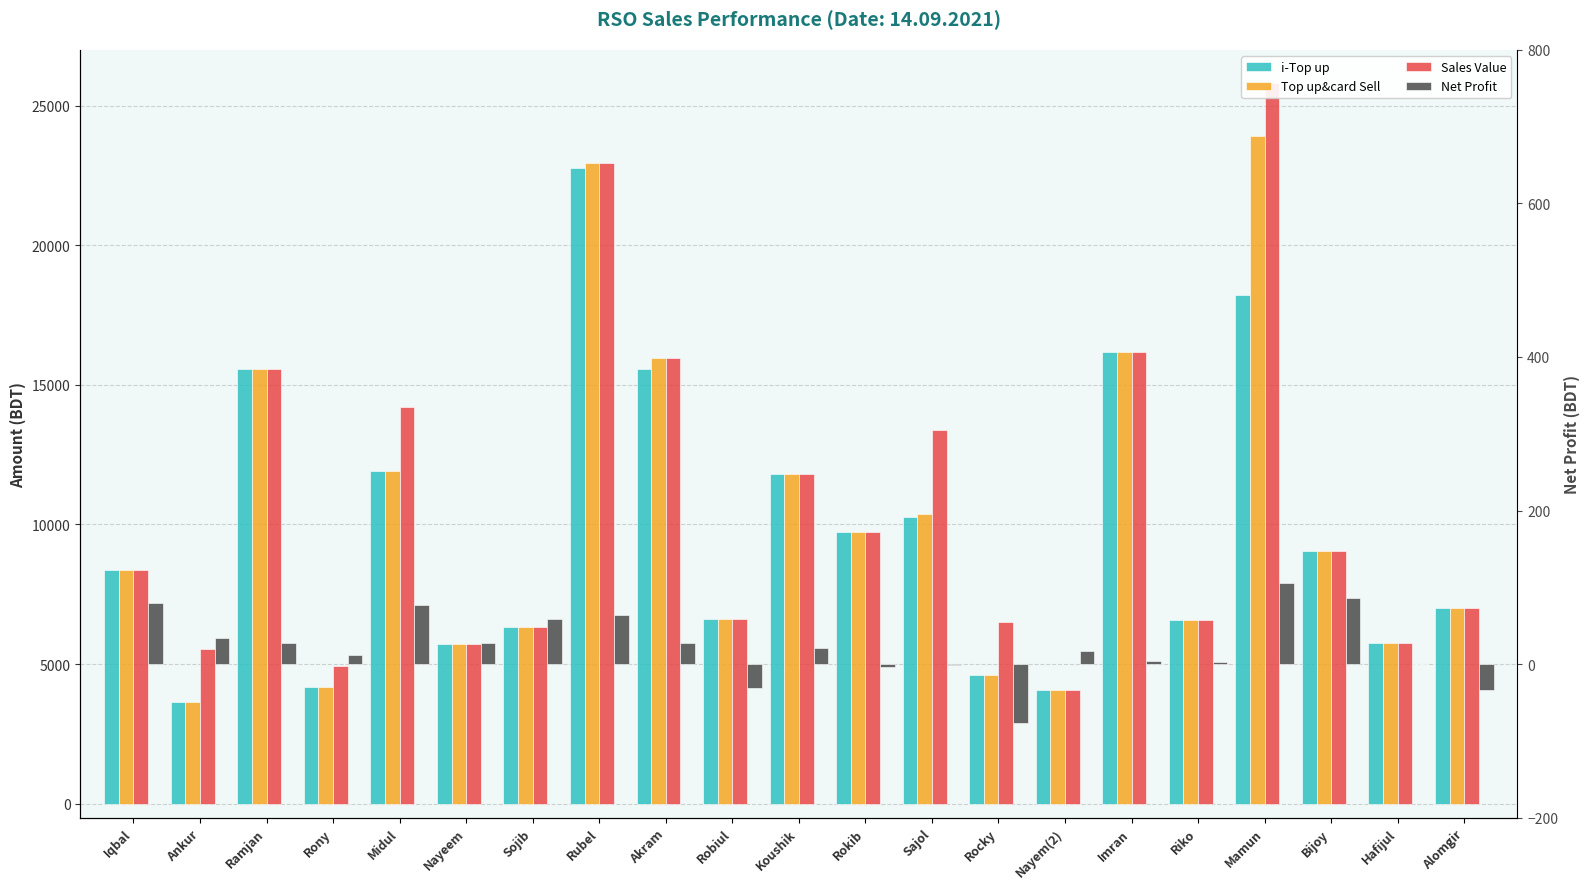

Is the value of i-Top up at Nayem(2) greater than the value of Sales Value at Sajol?

No